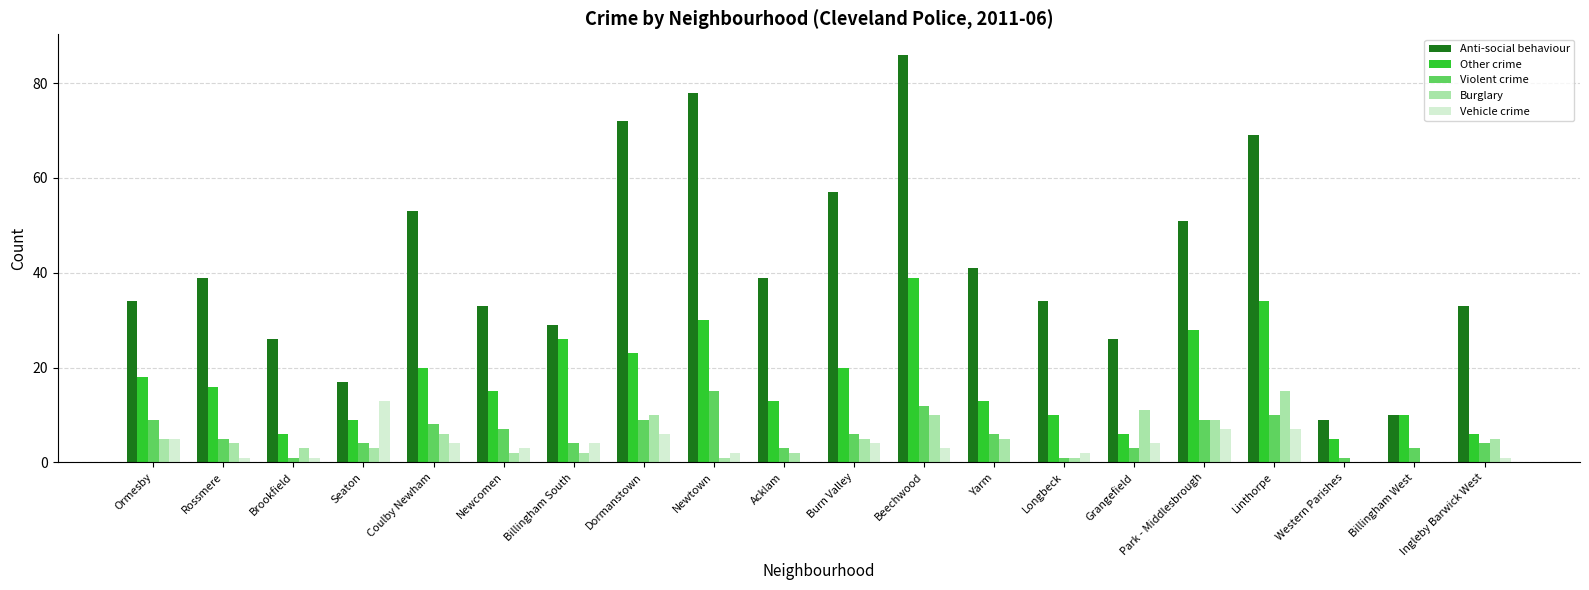

Reading right to left, list all the values displayed in this chart.

Anti-social behaviour: 33	10	9	69	51	26	34	41	86	57	39	78	72	29	33	53	17	26	39	34
Other crime: 6	10	5	34	28	6	10	13	39	20	13	30	23	26	15	20	9	6	16	18
Violent crime: 4	3	1	10	9	3	1	6	12	6	3	15	9	4	7	8	4	1	5	9
Burglary: 5	0	0	15	9	11	1	5	10	5	2	1	10	2	2	6	3	3	4	5
Vehicle crime: 1	0	0	7	7	4	2	0	3	4	0	2	6	4	3	4	13	1	1	5